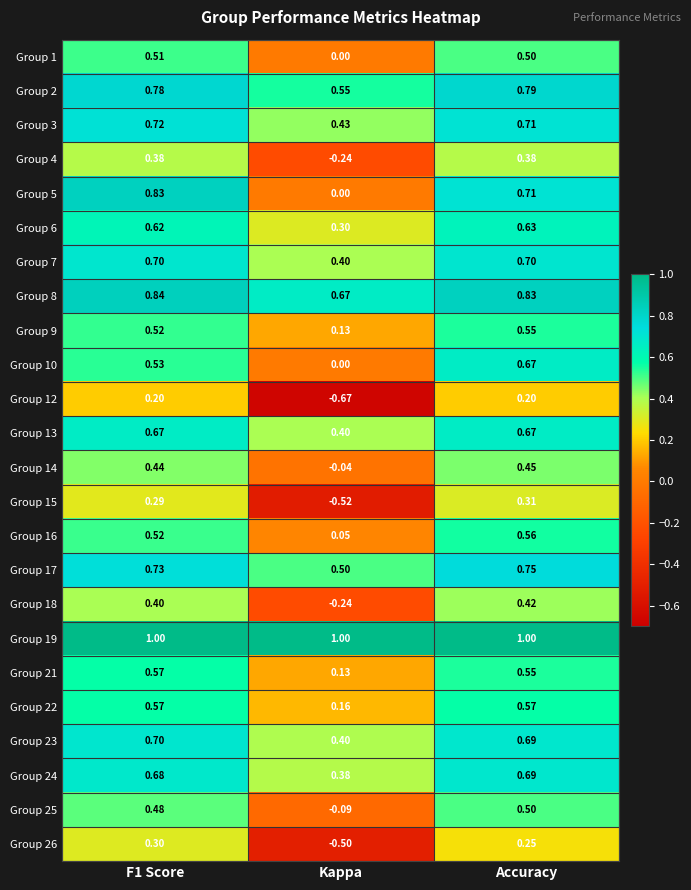

Between F1 Score and Kappa, which series saw the biggest shift?

Group 12